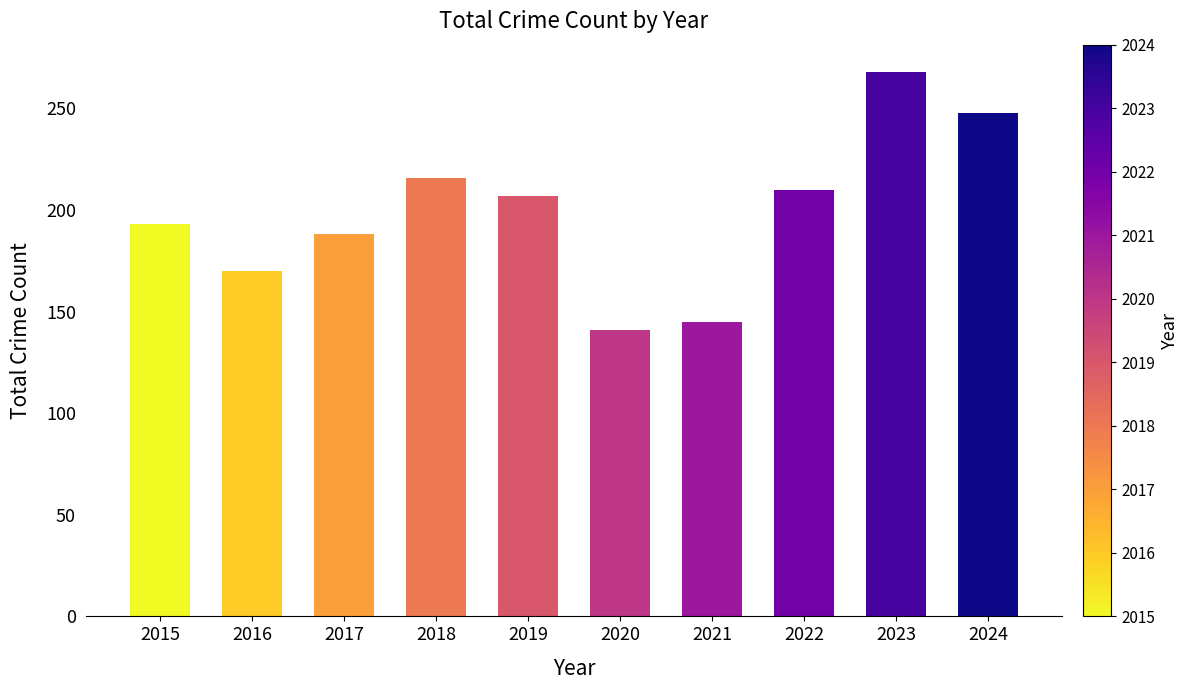

Is it true that the value at 2021 is 85?

False